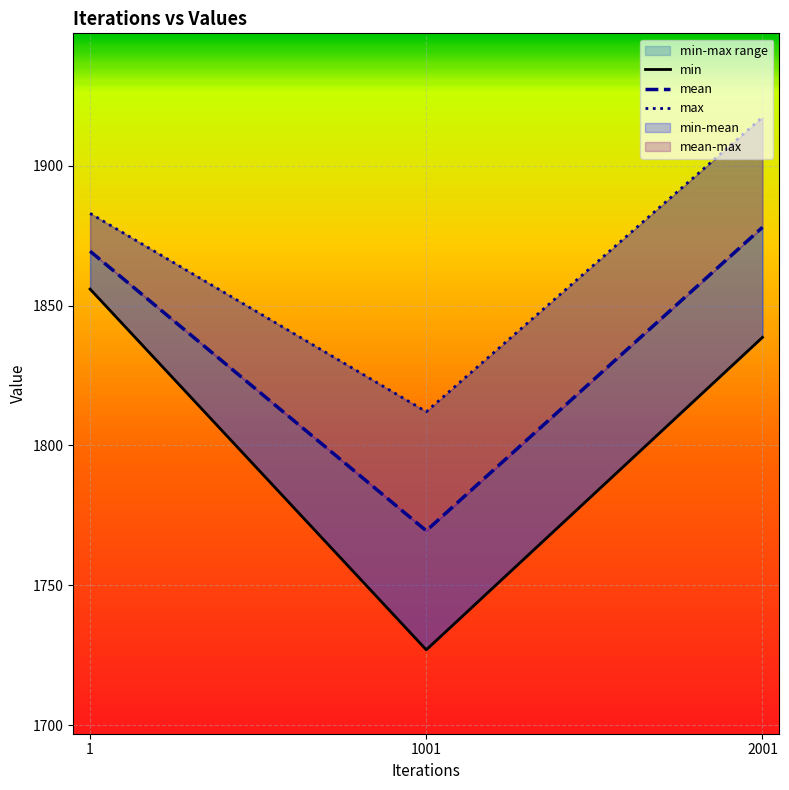

At which category is the sum across all series the highest?

2001